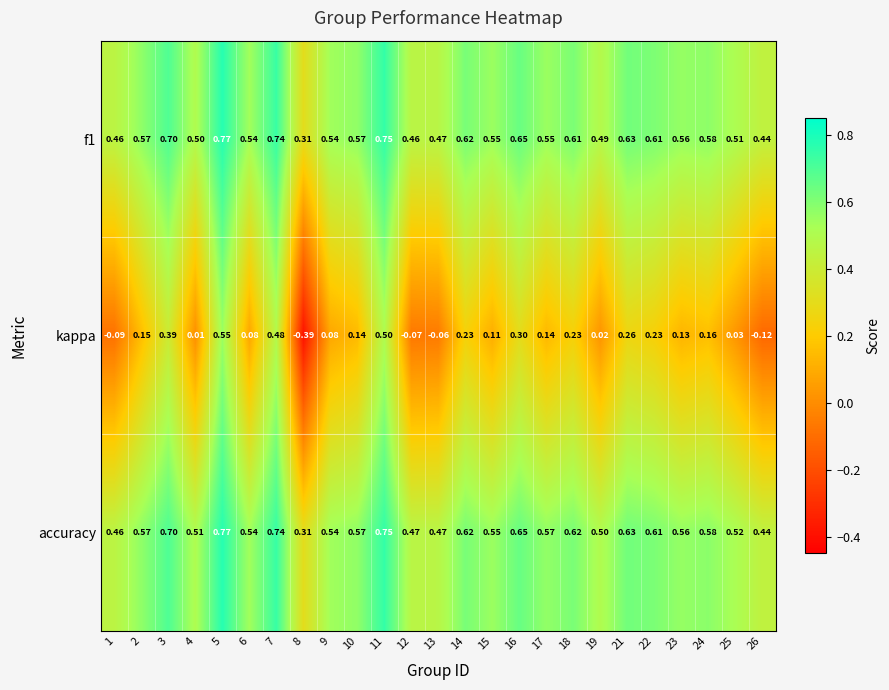

Which series has the largest range (max minus min)?

kappa